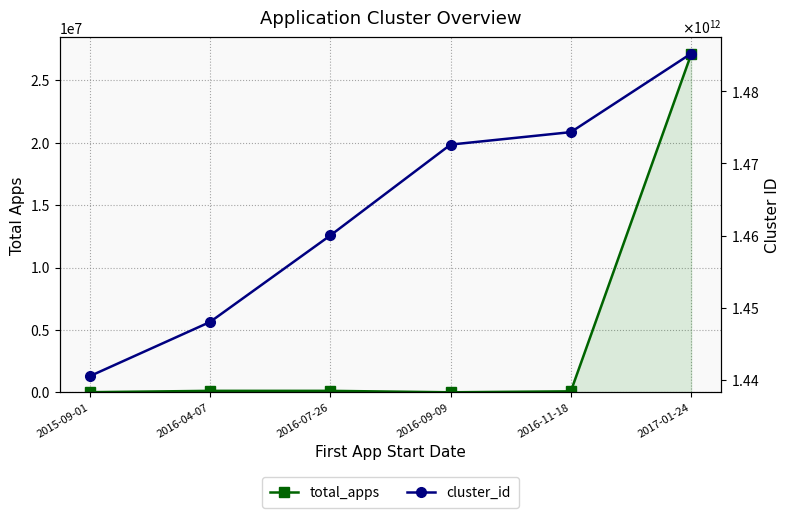

What is the label of the 5th point from the right?

2016-04-07